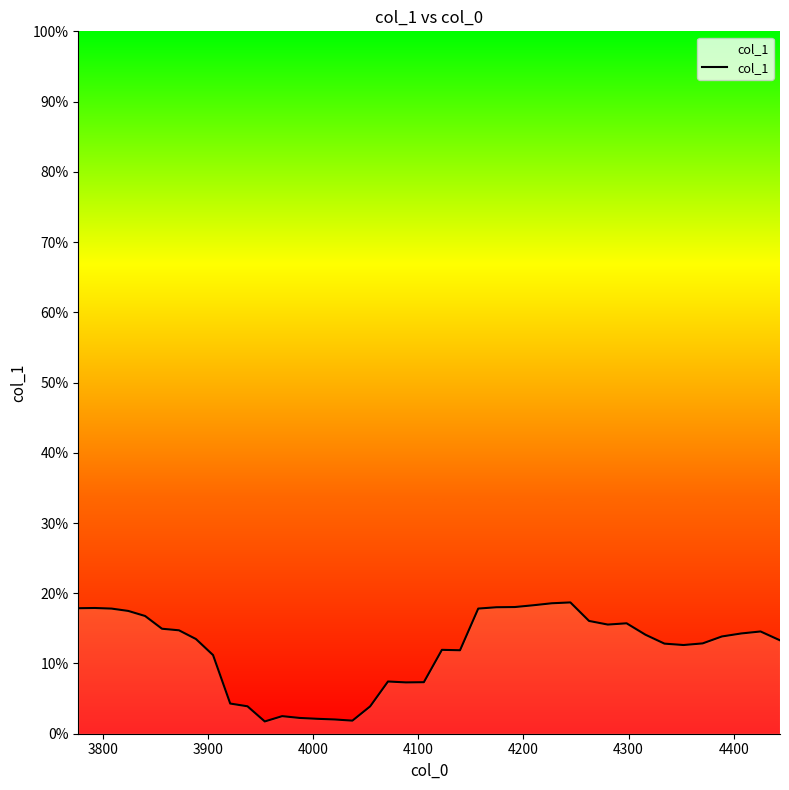

Does the chart have visible grid lines?

No